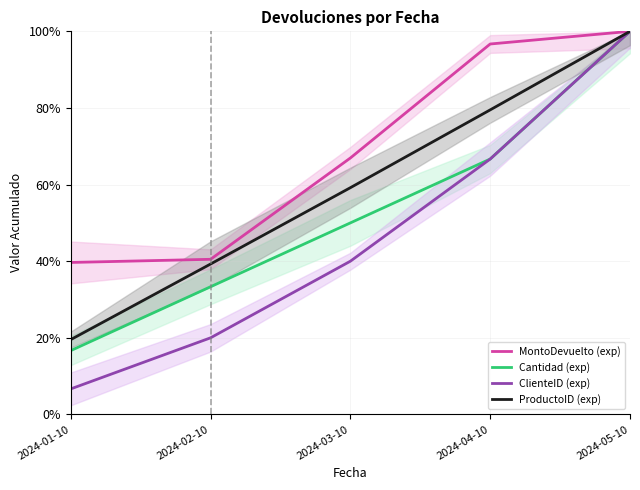

Which series has the largest range (max minus min)?

ClienteID (exp)